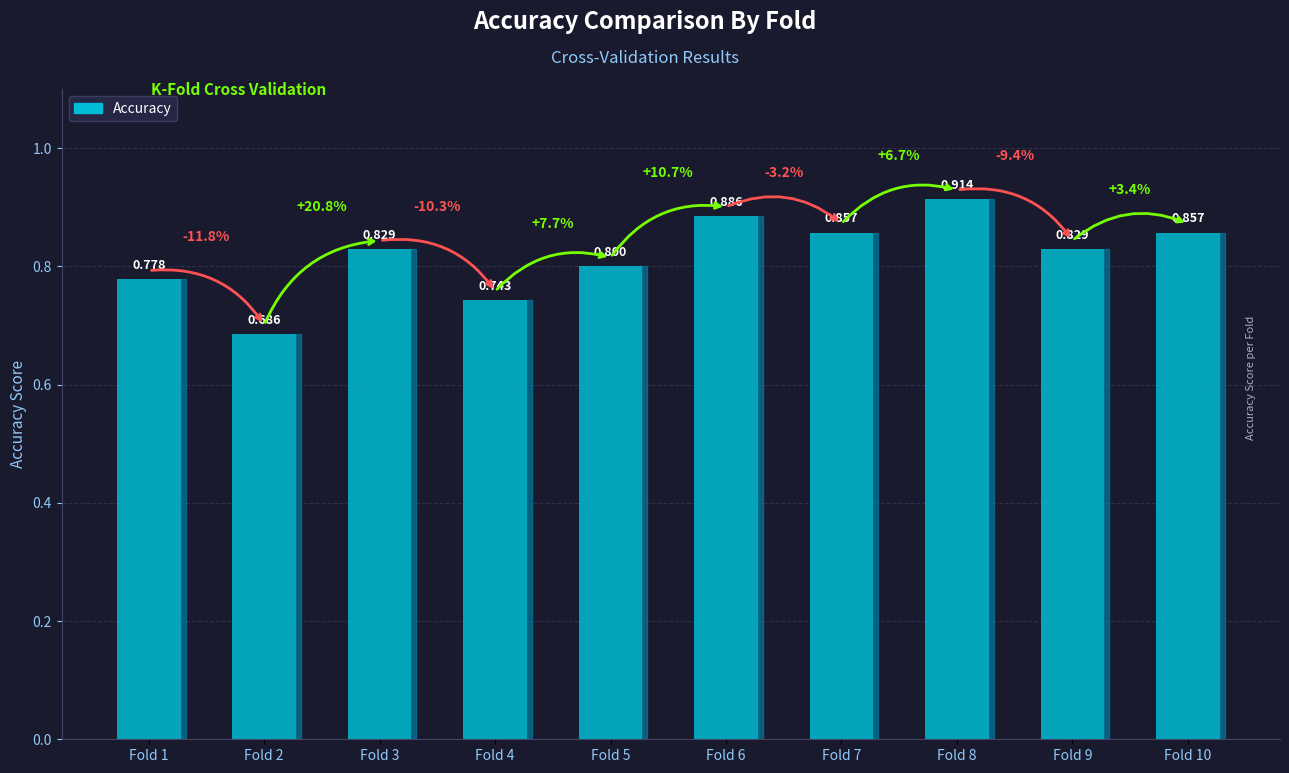

What is the approximate value at Fold 10?

0.9